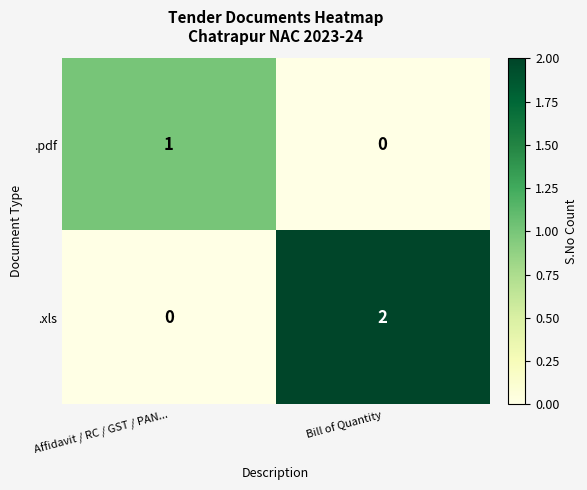

Where is .pdf nearest to the value 0?

Bill of Quantity